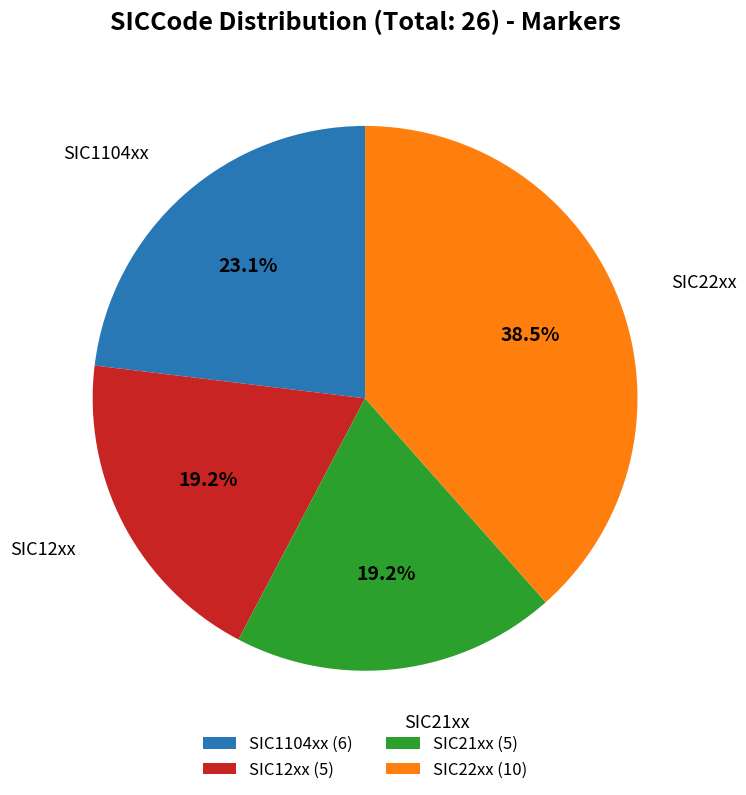

Is there a majority slice in this chart?

No